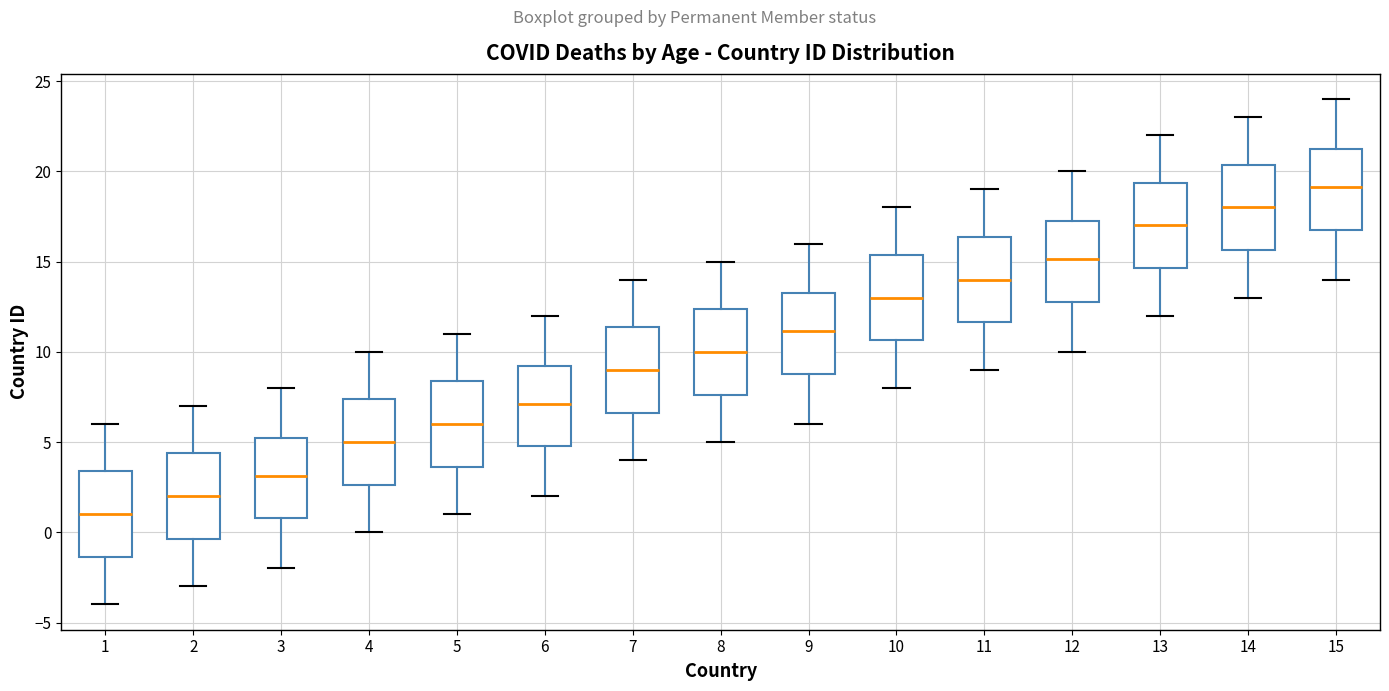

Reading left to right, transcribe this box plot: for each box, give where its median line is, the range the box spans, and where its two whiskers end, as read against the y-axis. The values are not printed on the chart, so give them approximately, as read against the axis.

1: median 1.0, box -1.5 to 3.5, whiskers -4.0 to 6.0
2: median 2.0, box -0.5 to 4.5, whiskers -3.0 to 7.0
3: median 3.0, box 1.0 to 5.0, whiskers -2.0 to 8.0
4: median 5.0, box 2.5 to 7.5, whiskers 0.0 to 10.0
5: median 6.0, box 3.5 to 8.5, whiskers 1.0 to 11.0
6: median 7.0, box 5.0 to 9.0, whiskers 2.0 to 12.0
7: median 9.0, box 6.5 to 11.5, whiskers 4.0 to 14.0
8: median 10.0, box 7.5 to 12.5, whiskers 5.0 to 15.0
9: median 11.0, box 9.0 to 13.0, whiskers 6.0 to 16.0
10: median 13.0, box 10.5 to 15.5, whiskers 8.0 to 18.0
11: median 14.0, box 11.5 to 16.5, whiskers 9.0 to 19.0
12: median 15.0, box 13.0 to 17.0, whiskers 10.0 to 20.0
13: median 17.0, box 14.5 to 19.5, whiskers 12.0 to 22.0
14: median 18.0, box 15.5 to 20.5, whiskers 13.0 to 23.0
15: median 19.0, box 17.0 to 21.0, whiskers 14.0 to 24.0